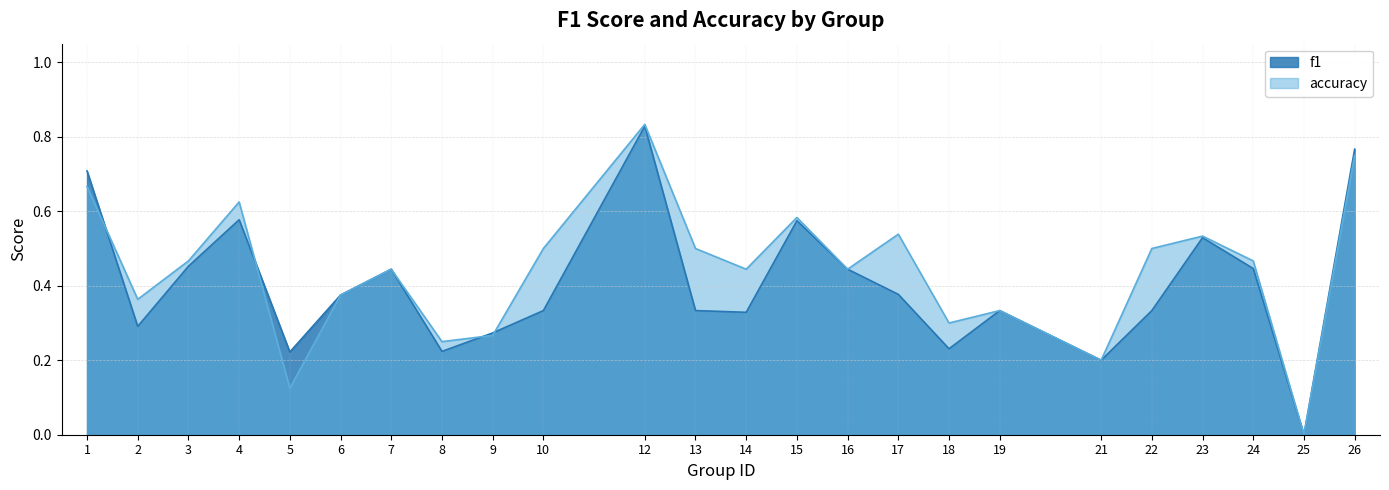

At which category is the sum across all series the highest?

12